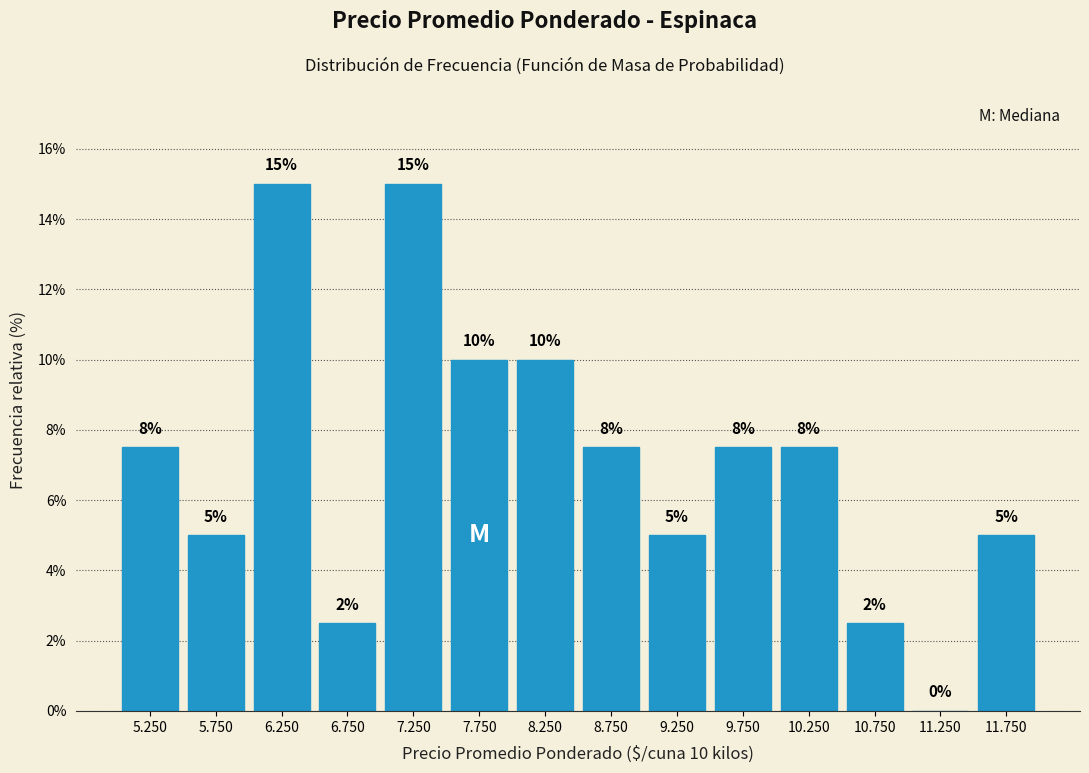

Where does the data first go above 7?

5.250